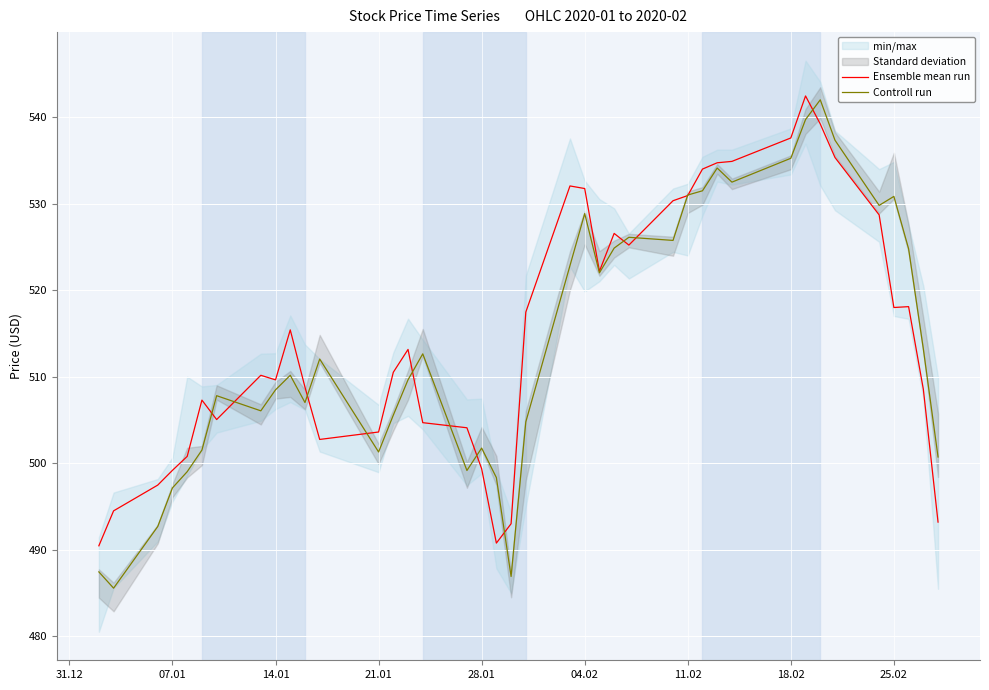

The value of Controll run at 21.01 is 125.8. True or false?

False